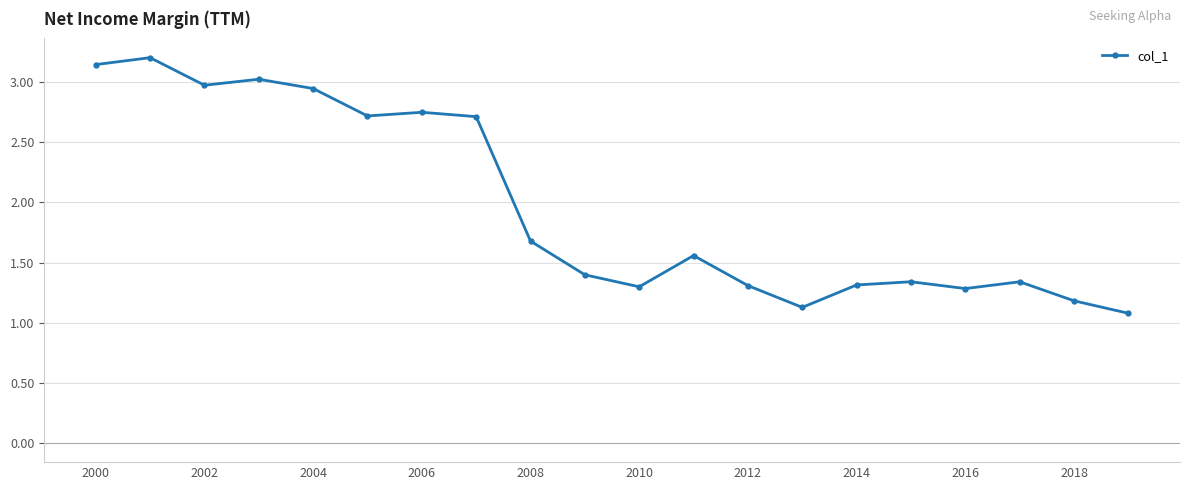

What is the smallest value displayed?

1.1